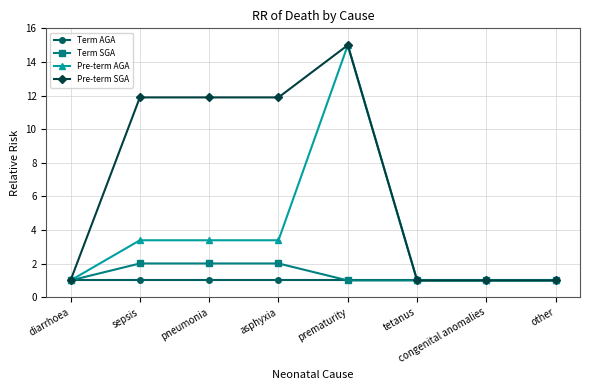

Which series changed the most between sepsis and other?

Pre-term SGA